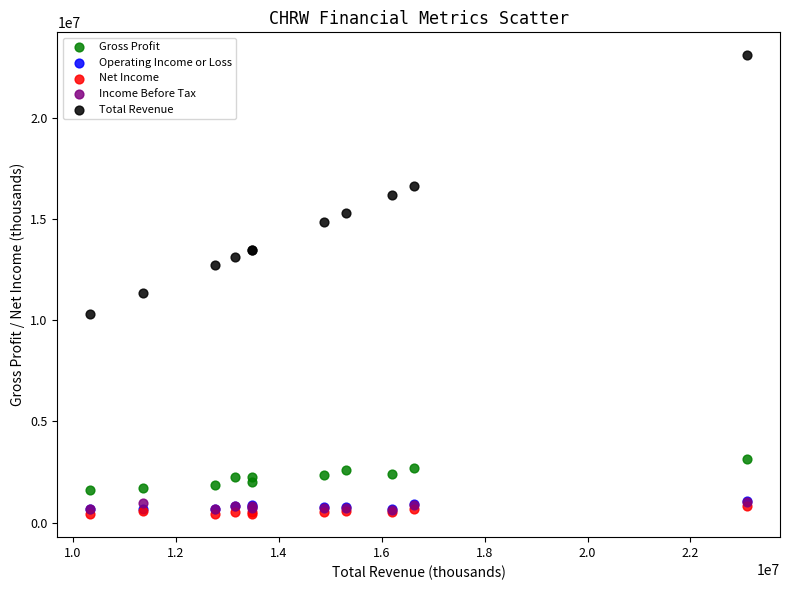

Across all series, what Y value is closest to 11759000?

11359100